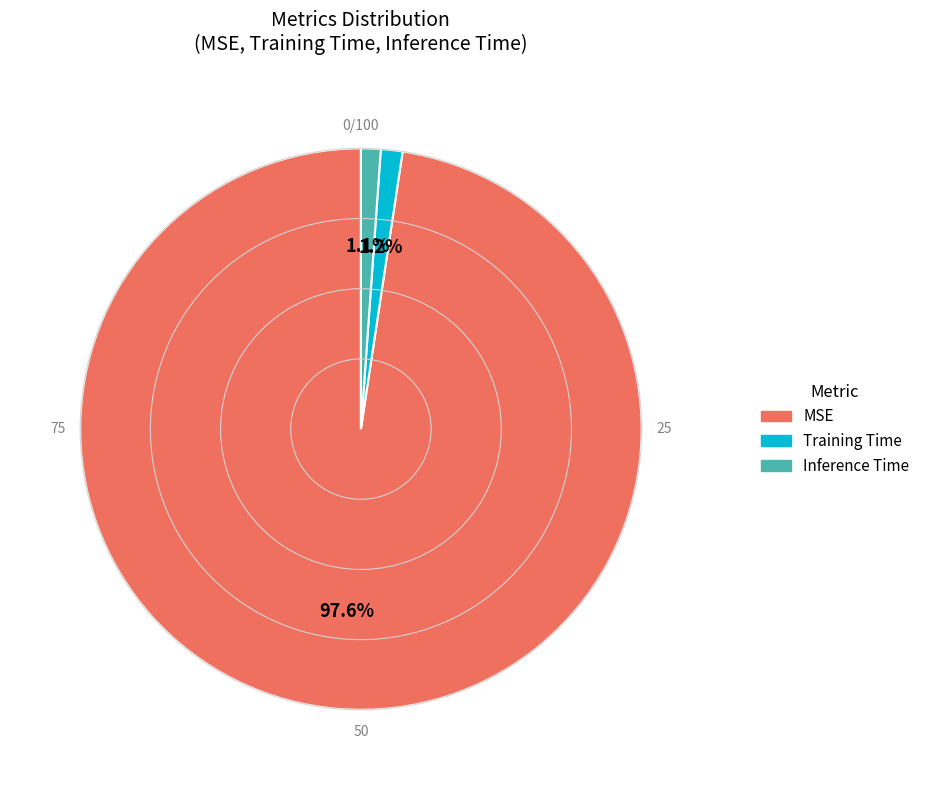

To the nearest percent, what percentage of the pie is Training Time?

1%